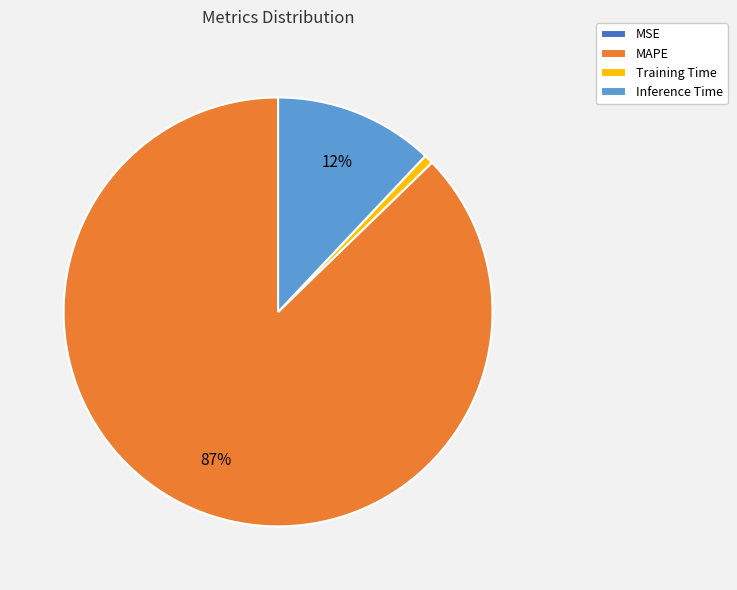

The Inference Time slice represents 20% of the pie. True or false?

False